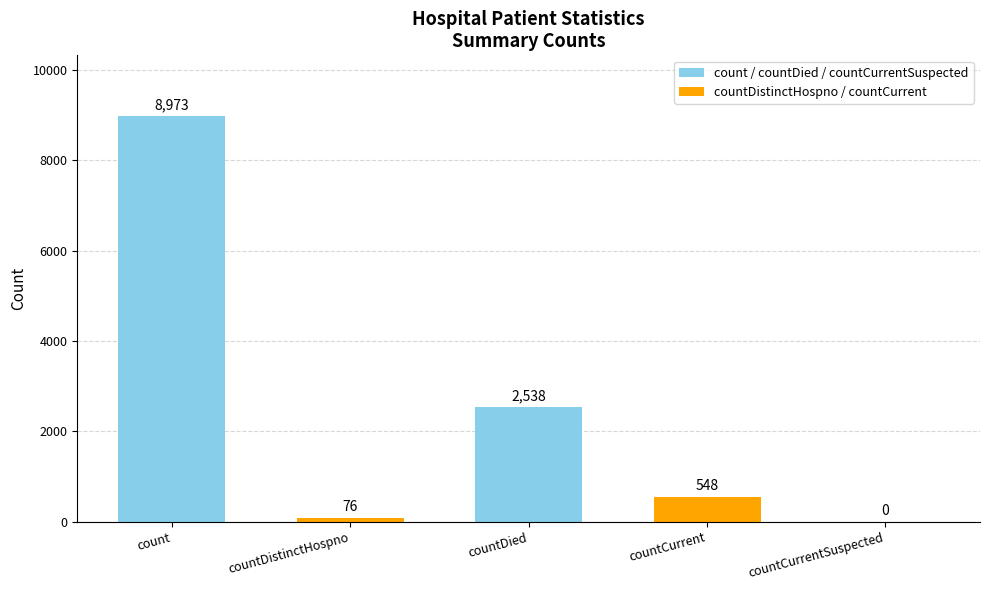

What is the change in value from countDistinctHospno to countCurrentSuspected?

-76